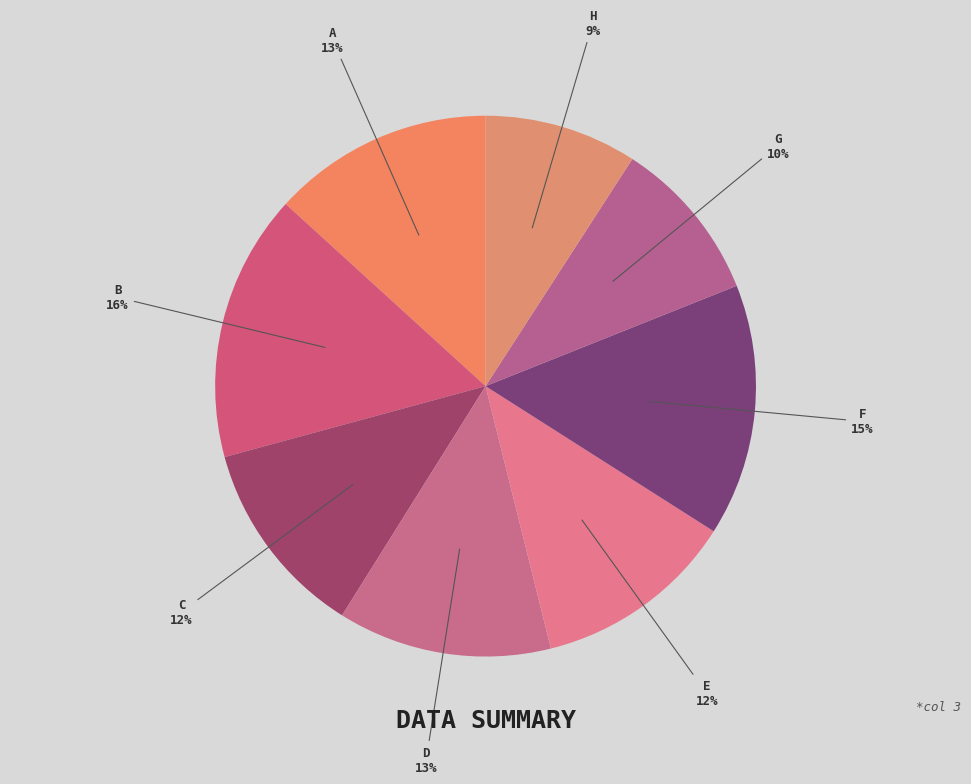

Do B and D together represent more than half of the pie?

No